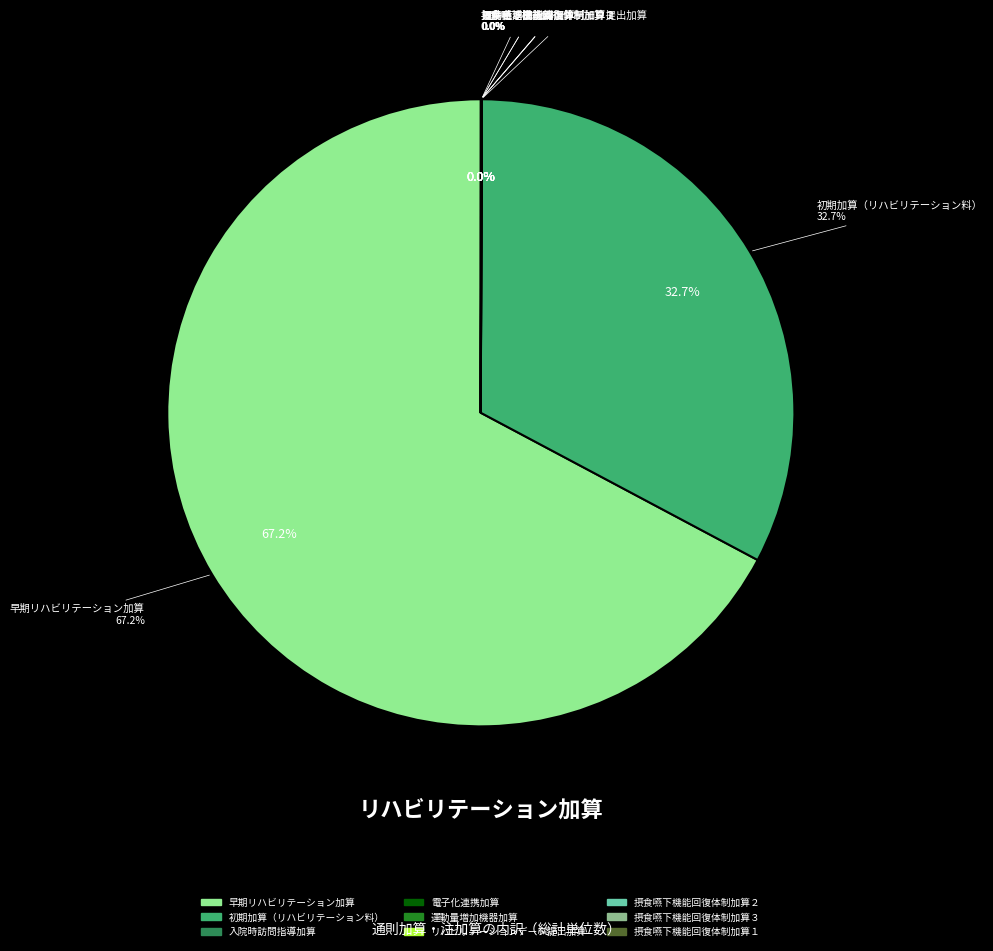

To the nearest percent, what is the average slice percentage?

11%